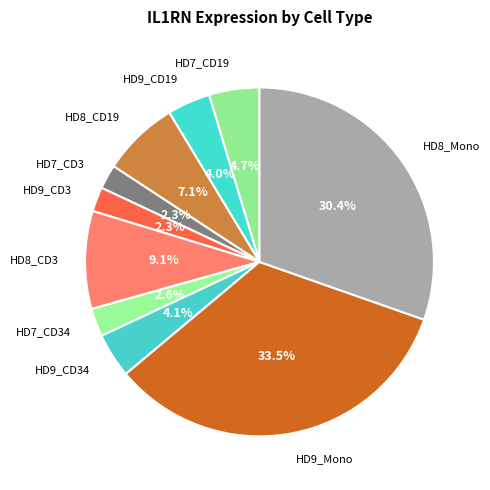

Count the number of slices in the pie.

10